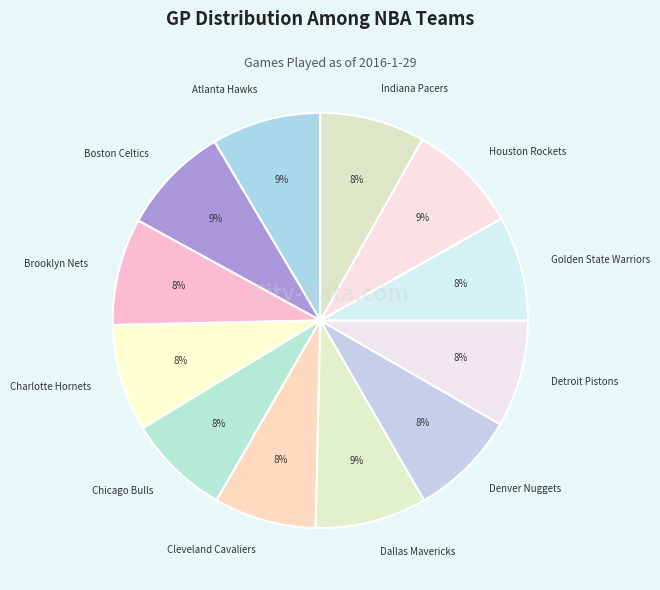

What percentage is the Dallas Mavericks slice, to the nearest percent?

9%